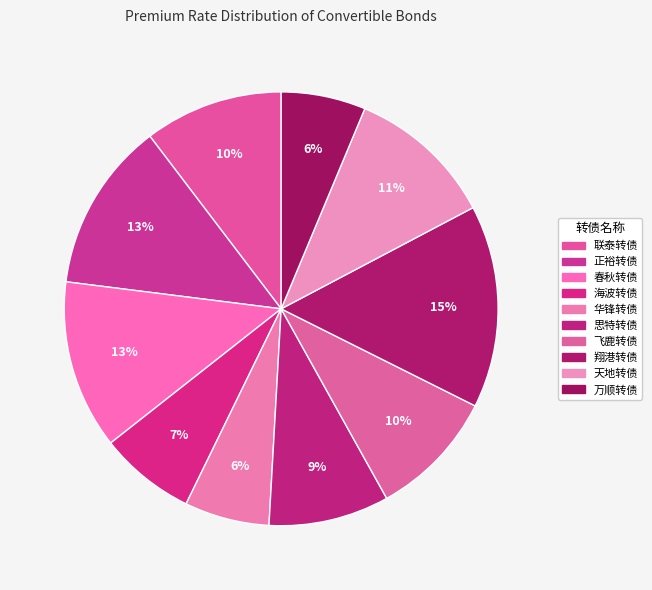

Count the number of slices in the pie.

10